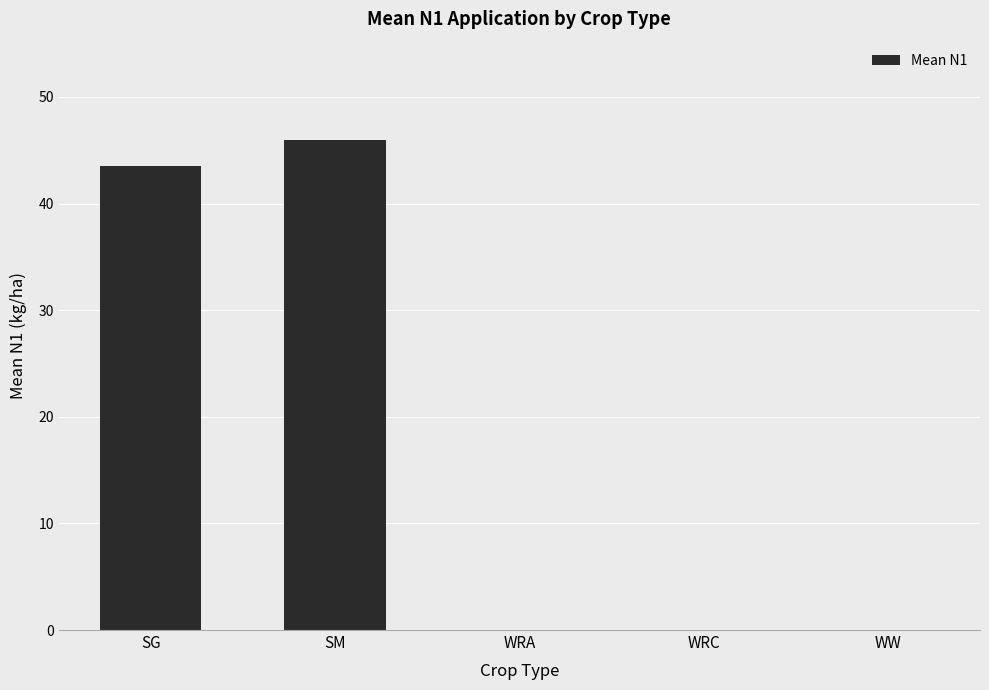

True or false: the data shows 69.2 at SG.

False